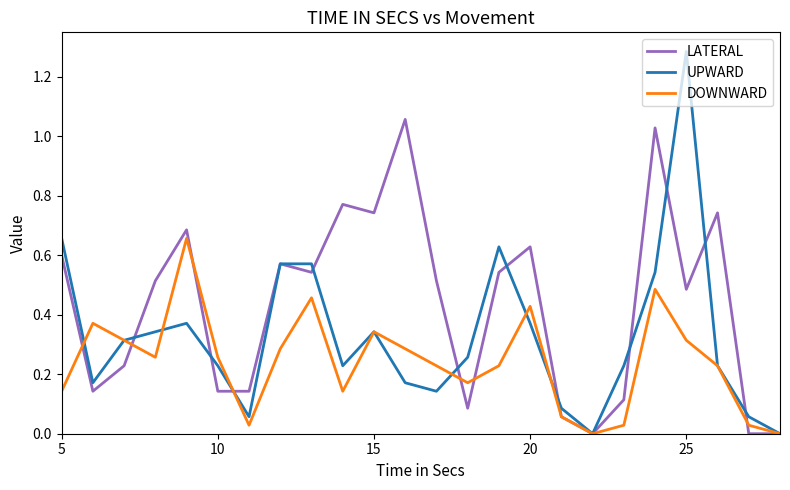

Which series has the largest range (max minus min)?

UPWARD